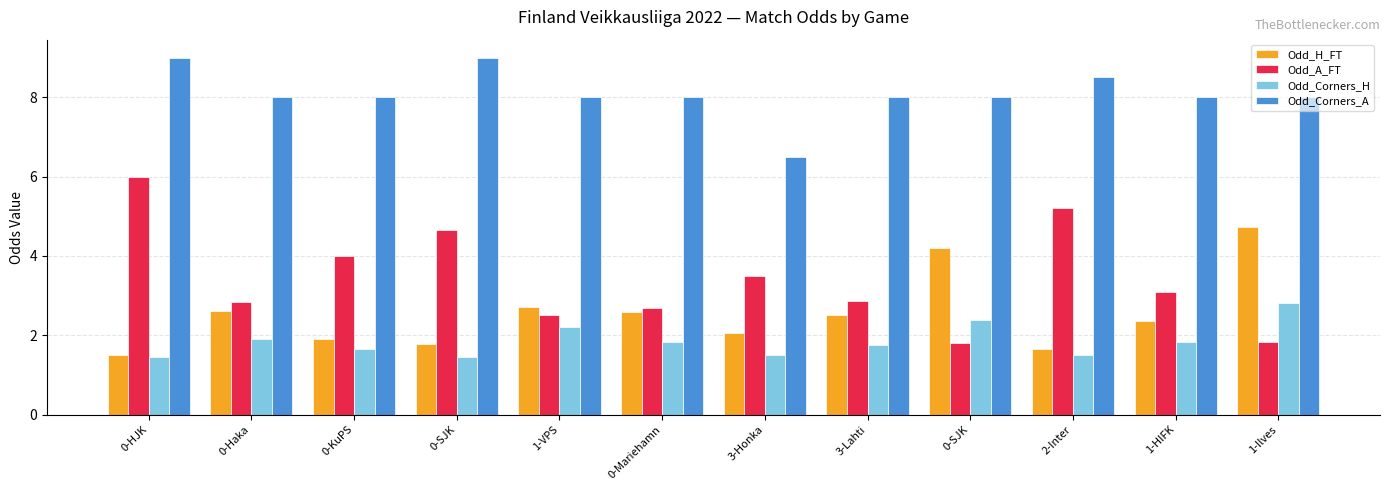

What is the spread (max minus min) of values at 0-Haka?

6.1